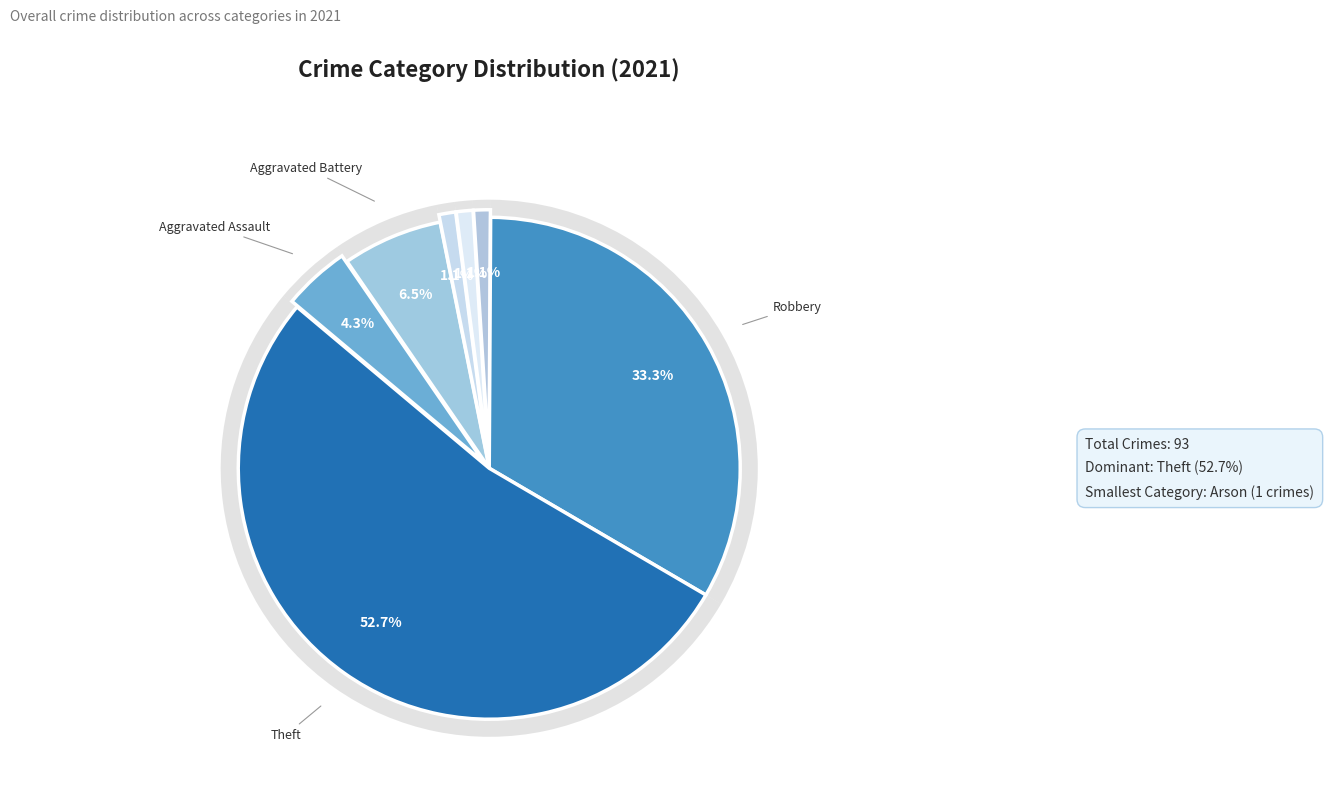

Does Theft represent more than half of the total?

Yes